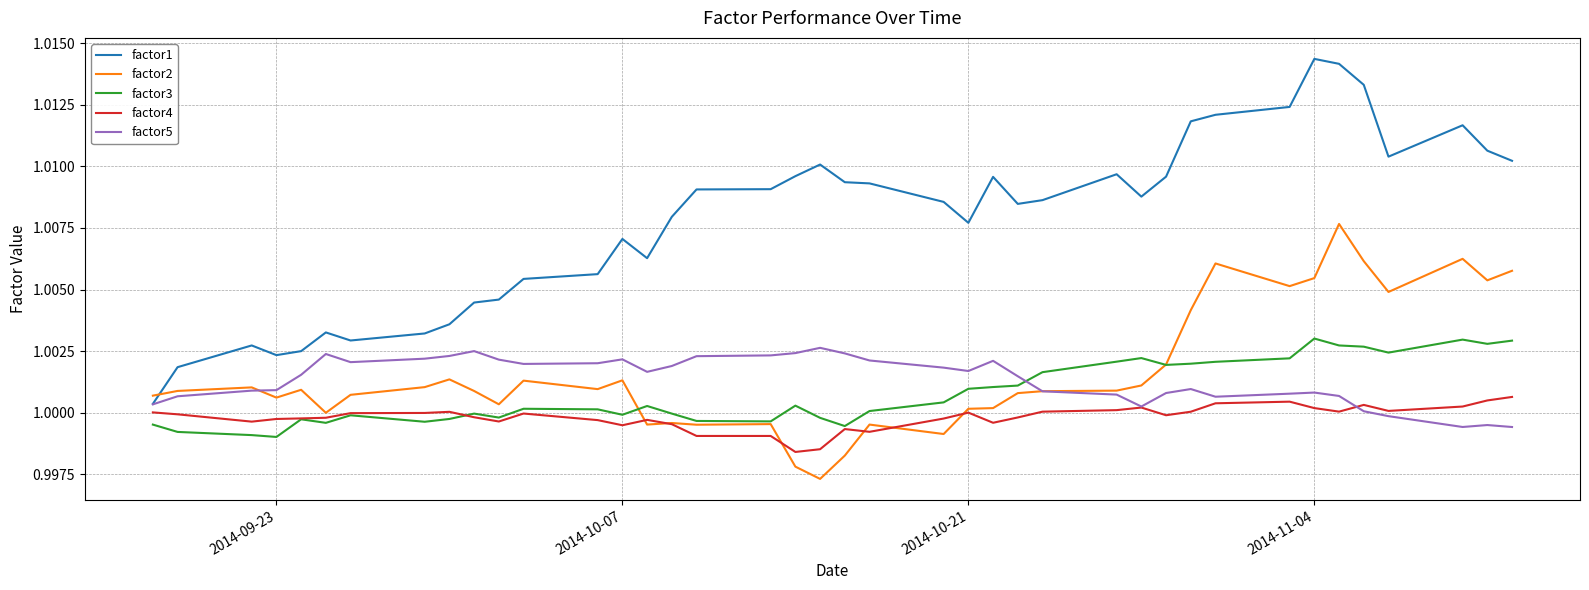

What are all the series names shown in the legend?

factor1, factor2, factor3, factor4, factor5